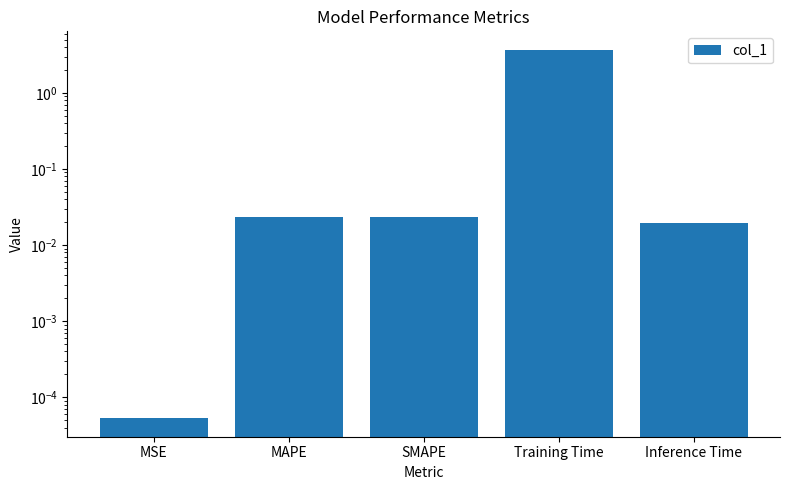

Reading left to right, list all the values displayed in this chart.

0.0	0.0	0.0	3.7	0.0